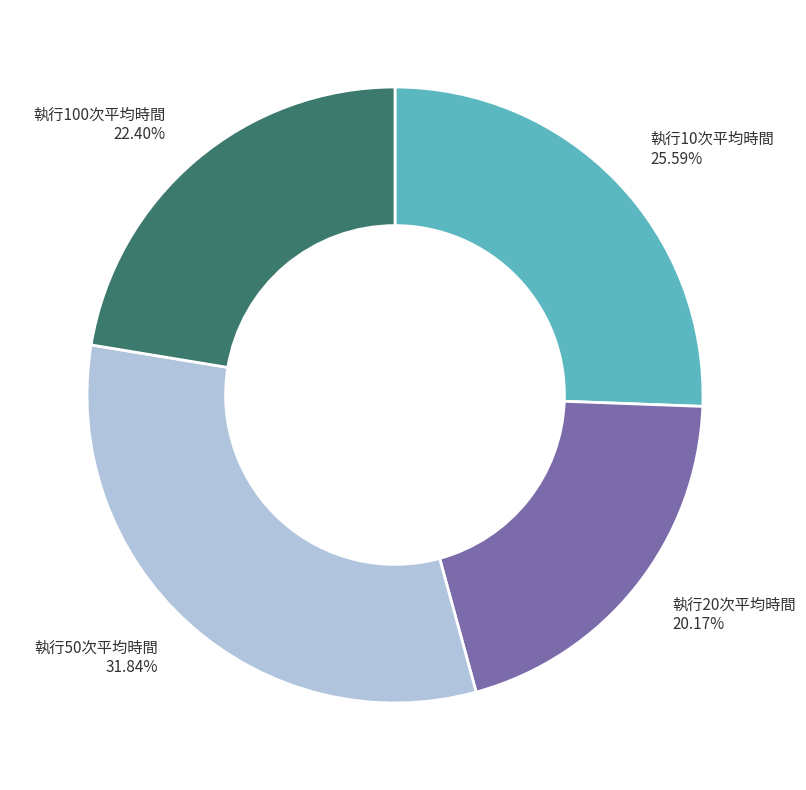

How many slices are in this pie chart?

4